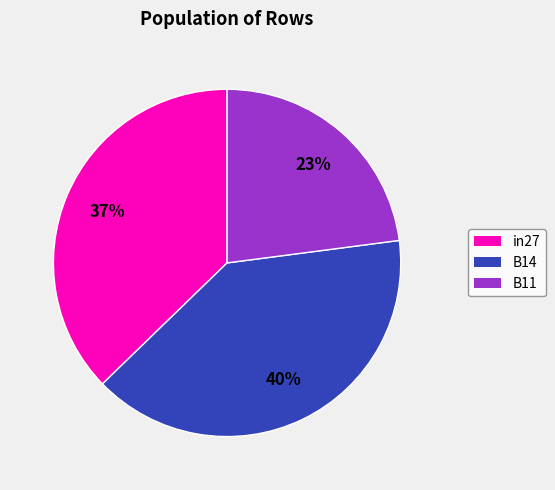

Rank the categories by value from highest to lowest.

B14, in27, B11